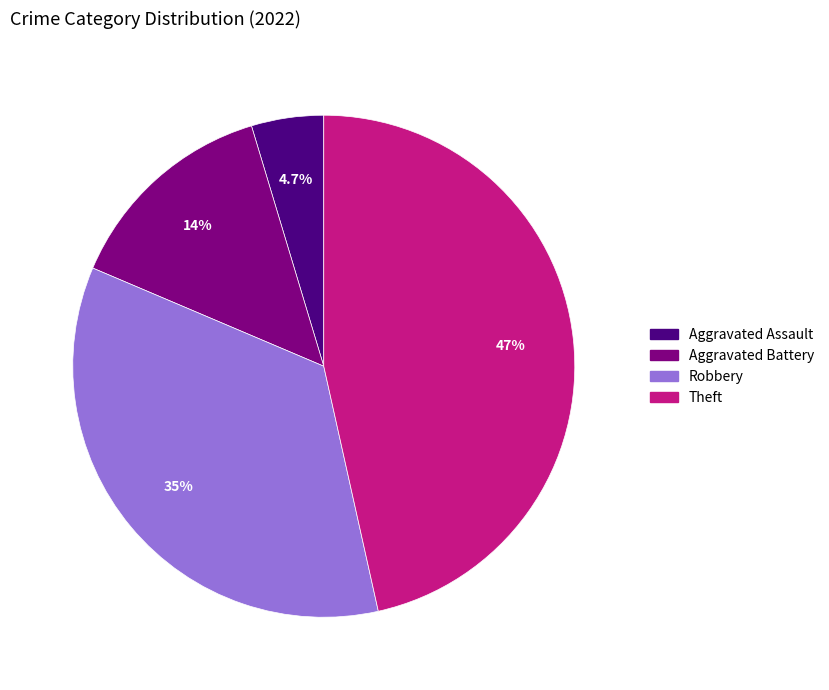

Is there a majority slice in this chart?

No